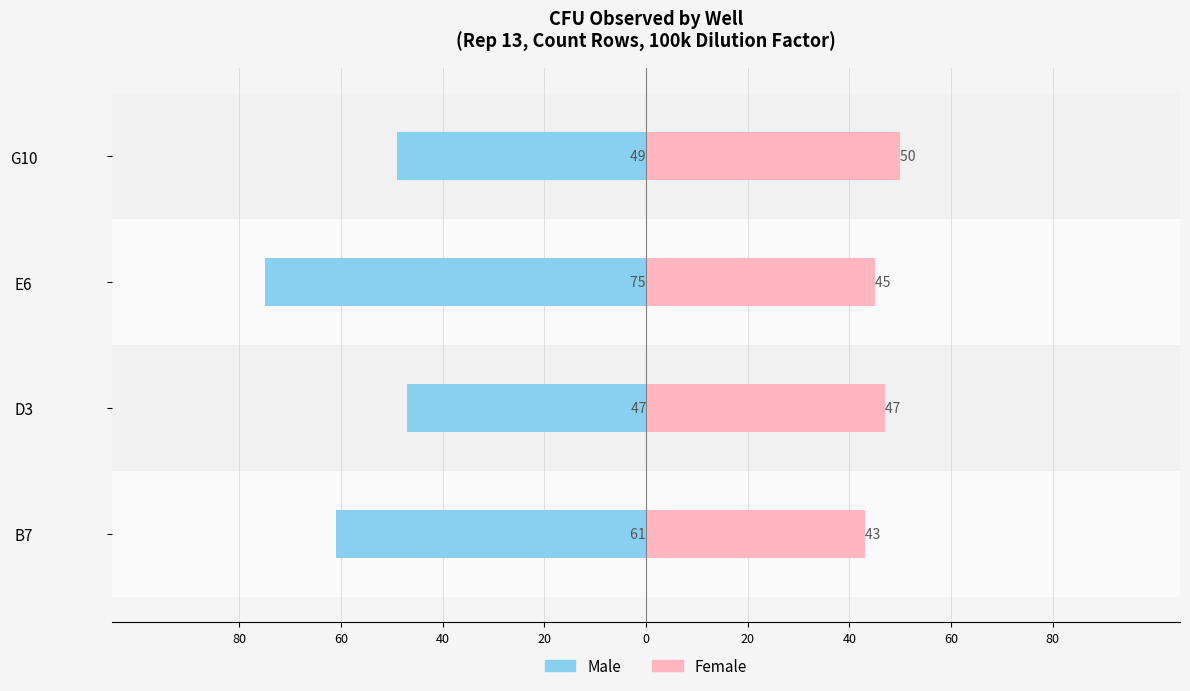

Are the bars grouped side by side (vs. stacked)?

Yes